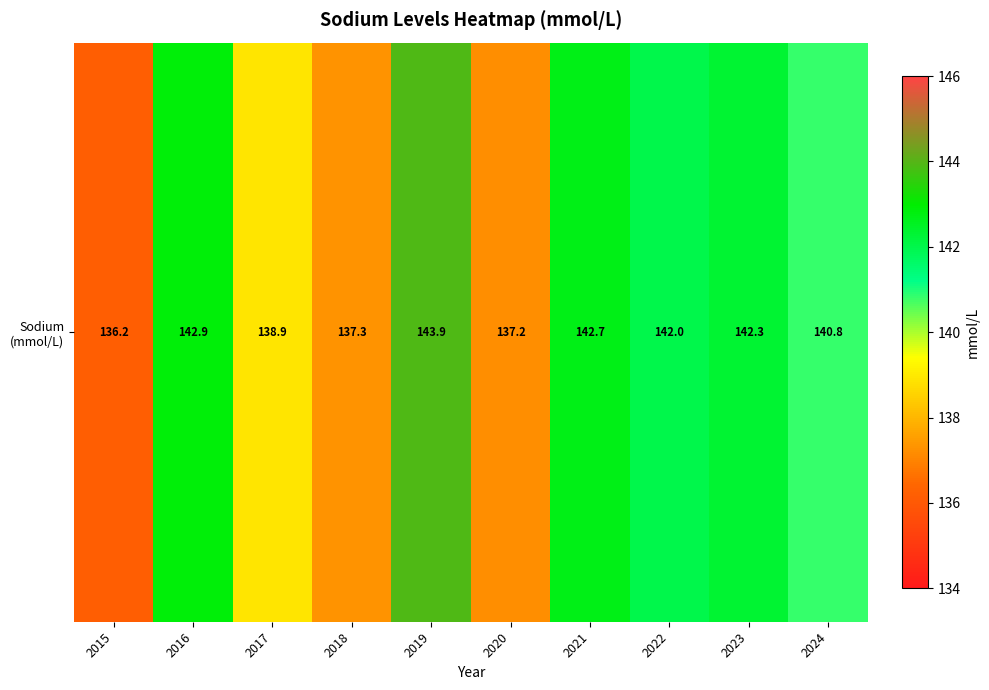

Count the number of data series in this chart.

1